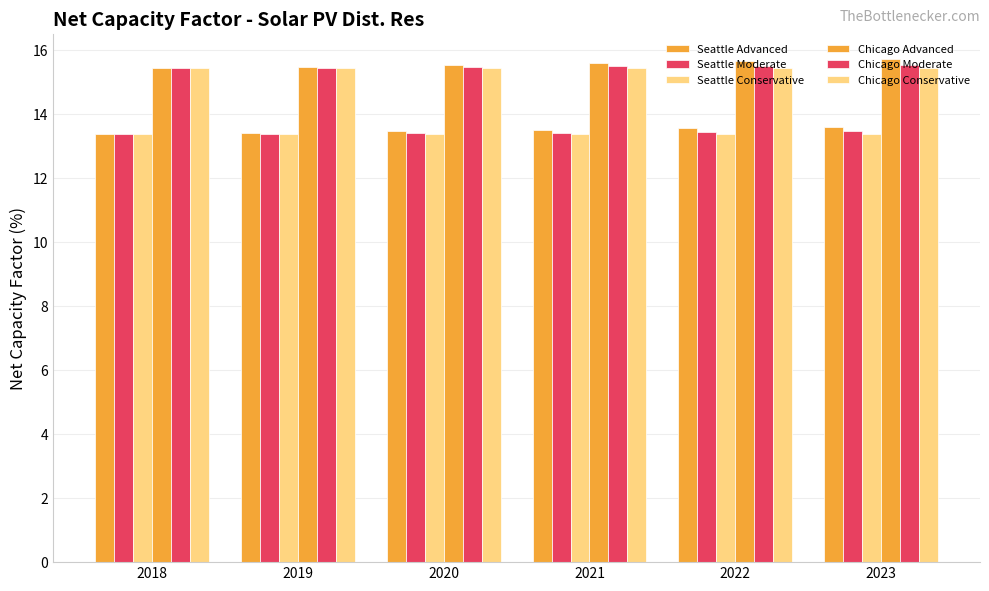

The Seattle Advanced series shows 6.9 at 2022. True or false?

False